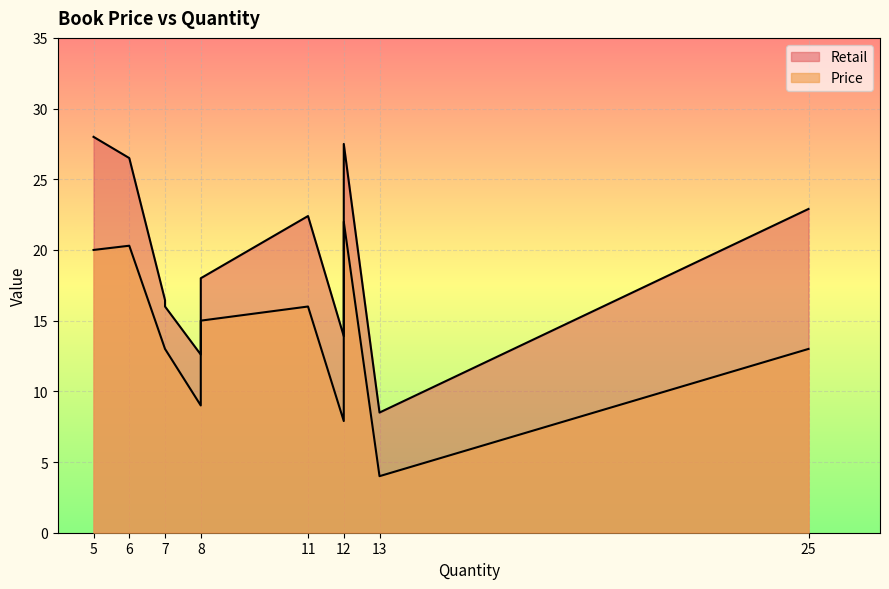

True or false: Retail has a value of 22.4 at 11.

True